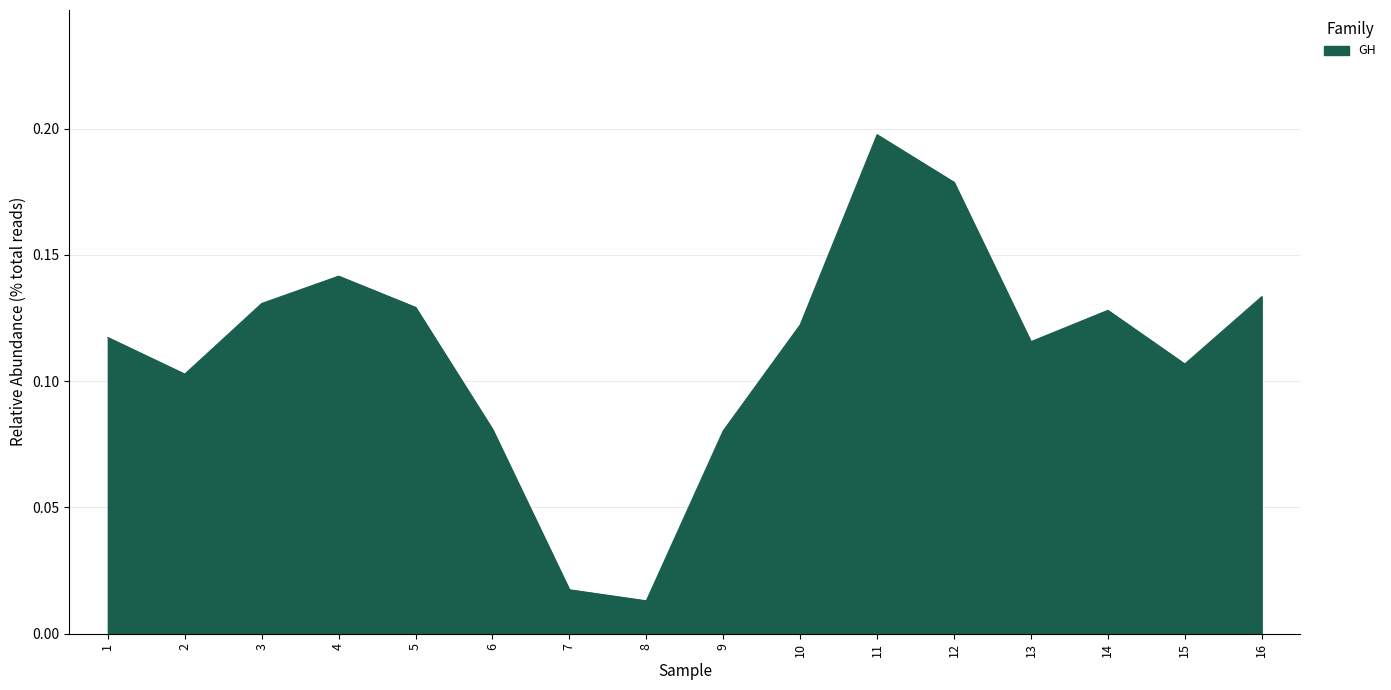

Which has a higher value, 3 or 9?

3